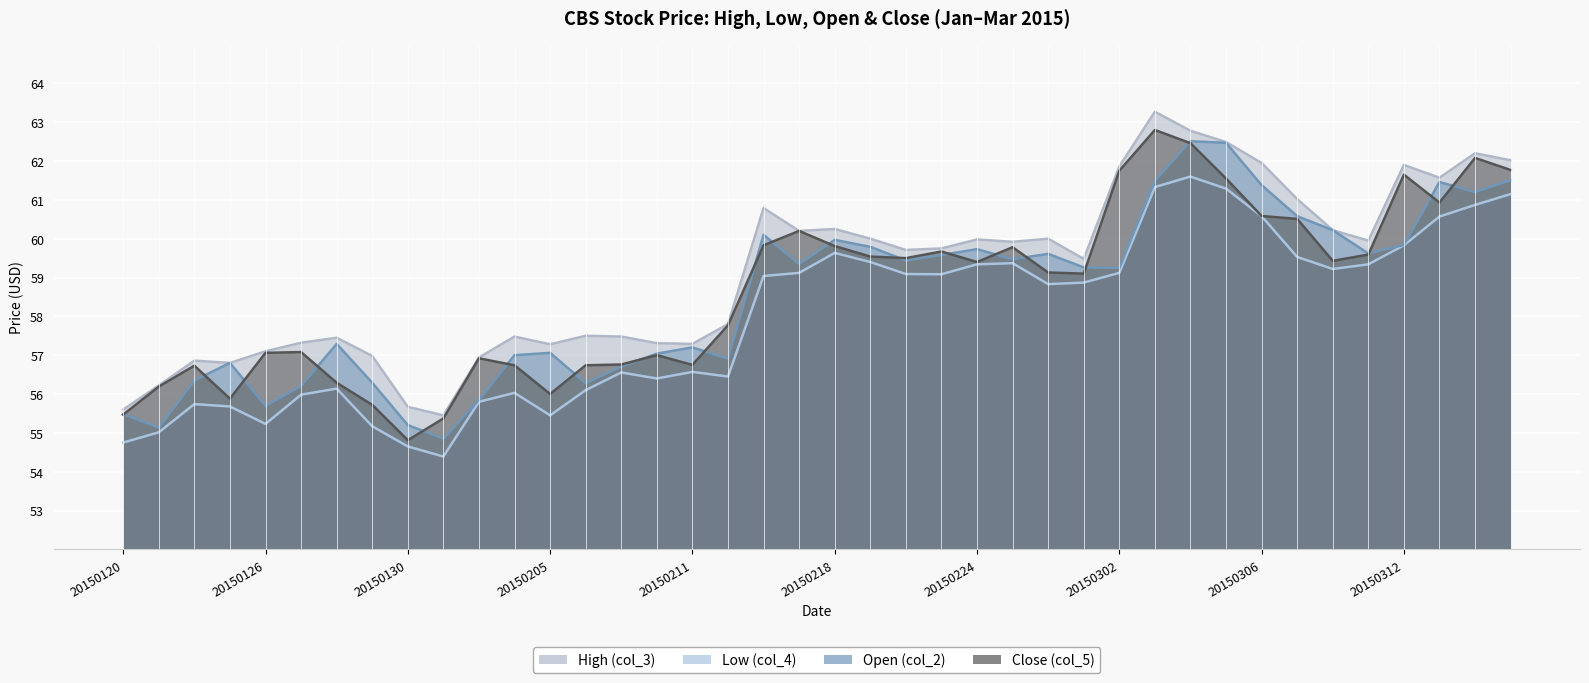

Which label corresponds to the smallest value in the chart?

20150202